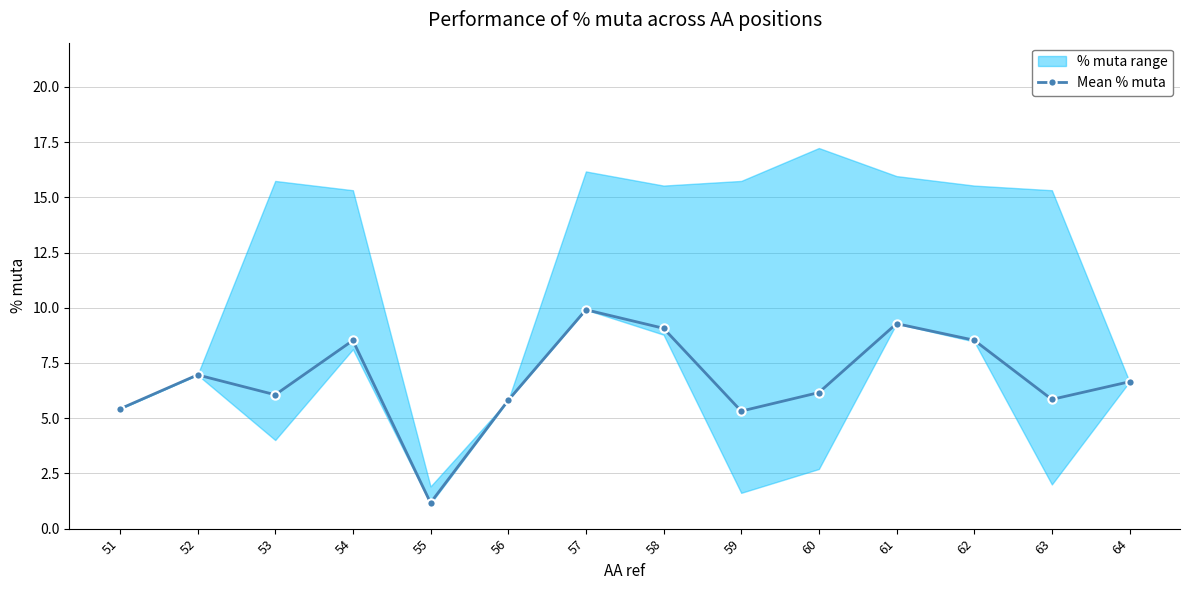

What is the difference between the maximum and second lowest values?

4.6